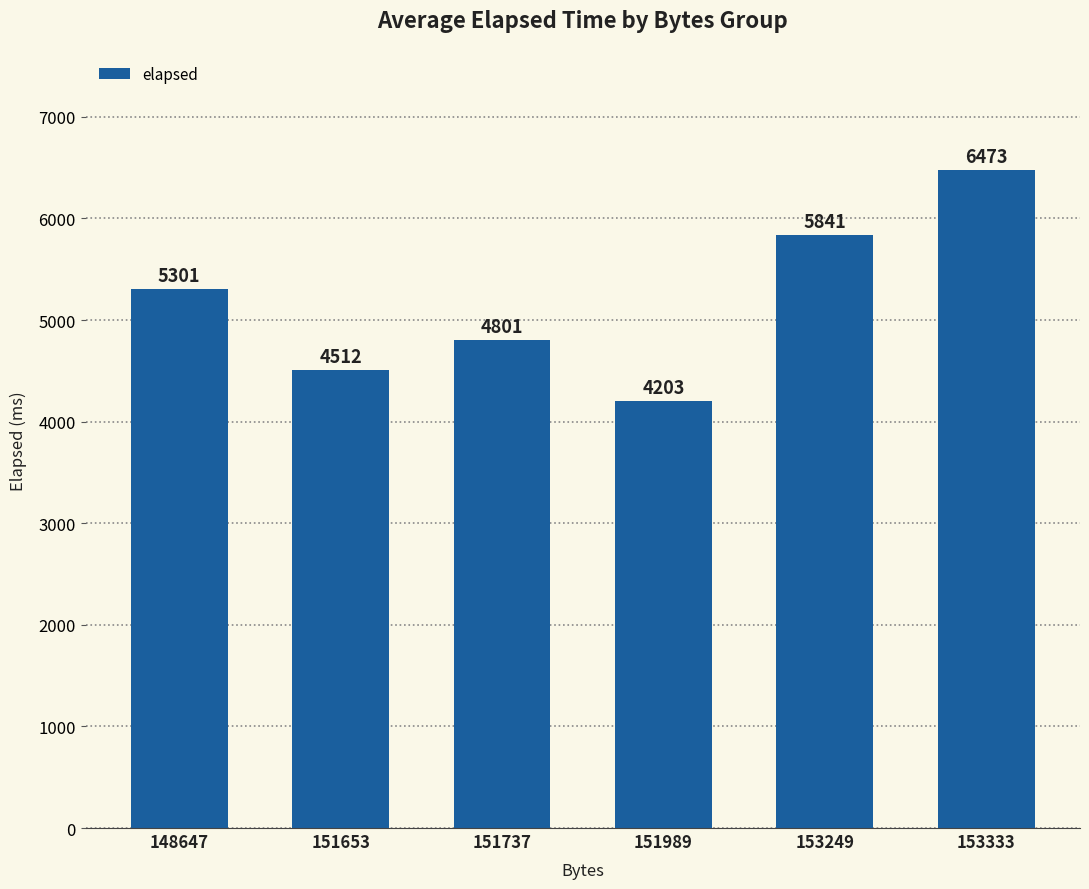

Which has a higher value, 153333 or 151989?

153333